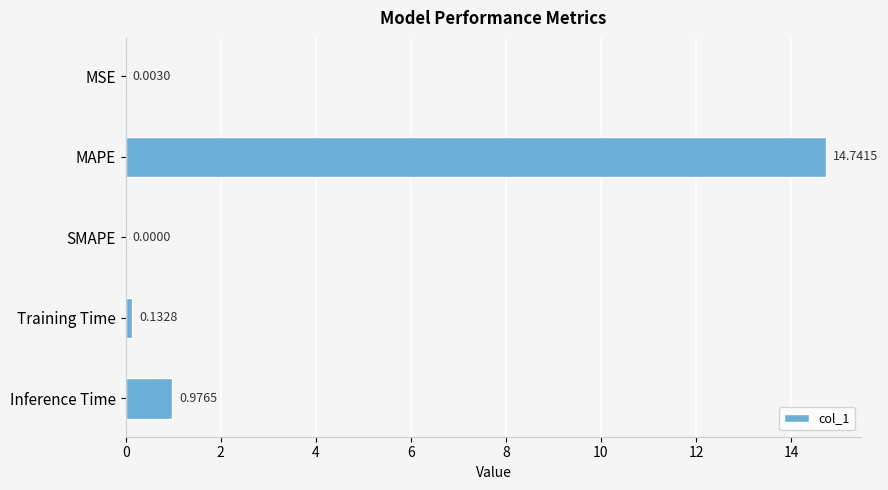

What is the greatest value displayed?

14.7